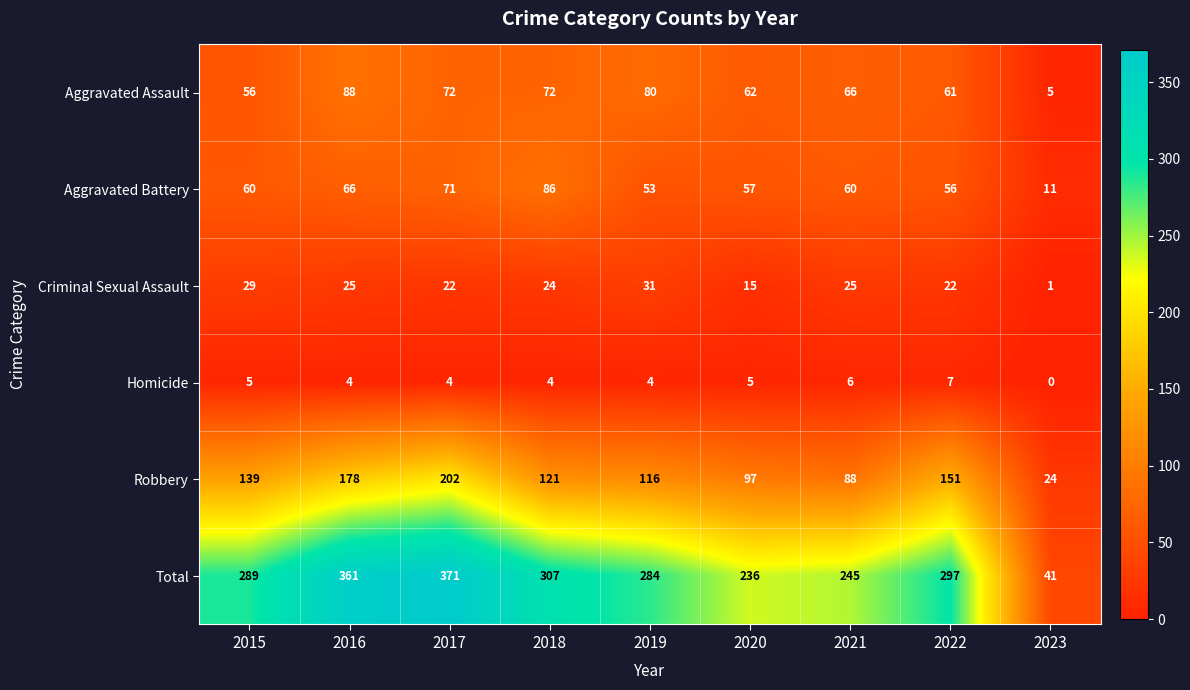

Which series has the largest range (max minus min)?

Total